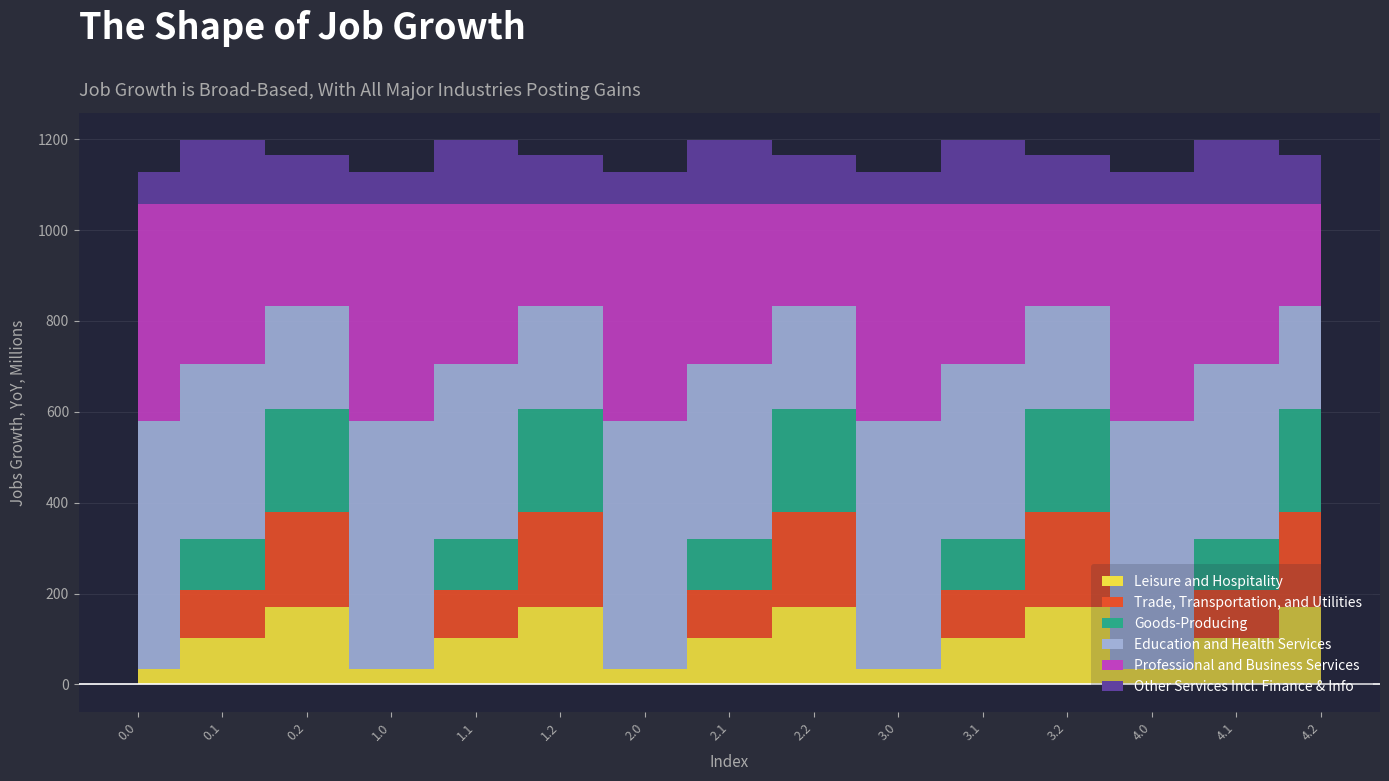

Reading left to right, what are all the values shown in this chart?

col_8: 0.0=35.0	0.1=102.3	0.2=169.5	1.0=35.0	1.1=102.3	1.2=169.5	2.0=35.0	2.1=102.3	2.2=169.5	3.0=35.0	3.1=102.3	3.2=169.5	4.0=35.0	4.1=102.3	4.2=169.5
col_9: 0.0=0.0	0.1=104.8	0.2=209.6	1.0=0.0	1.1=104.8	1.2=209.6	2.0=0.0	2.1=104.8	2.2=209.6	3.0=0.0	3.1=104.8	3.2=209.6	4.0=0.0	4.1=104.8	4.2=209.6
col_10: 0.0=0.0	0.1=114.0	0.2=228.0	1.0=0.0	1.1=114.0	1.2=228.0	2.0=0.0	2.1=114.0	2.2=228.0	3.0=0.0	3.1=114.0	3.2=228.0	4.0=0.0	4.1=114.0	4.2=228.0
col_11: 0.0=544.3	0.1=384.7	0.2=225.2	1.0=544.3	1.1=384.7	1.2=225.2	2.0=544.3	2.1=384.7	2.2=225.2	3.0=544.3	3.1=384.7	3.2=225.2	4.0=544.3	4.1=384.7	4.2=225.2
col_12: 0.0=477.2	0.1=350.8	0.2=224.3	1.0=477.2	1.1=350.8	1.2=224.3	2.0=477.2	2.1=350.8	2.2=224.3	3.0=477.2	3.1=350.8	3.2=224.3	4.0=477.2	4.1=350.8	4.2=224.3
col_13: 0.0=70.2	0.1=141.2	0.2=107.8	1.0=70.2	1.1=141.2	1.2=107.8	2.0=70.2	2.1=141.2	2.2=107.8	3.0=70.2	3.1=141.2	3.2=107.8	4.0=70.2	4.1=141.2	4.2=107.8